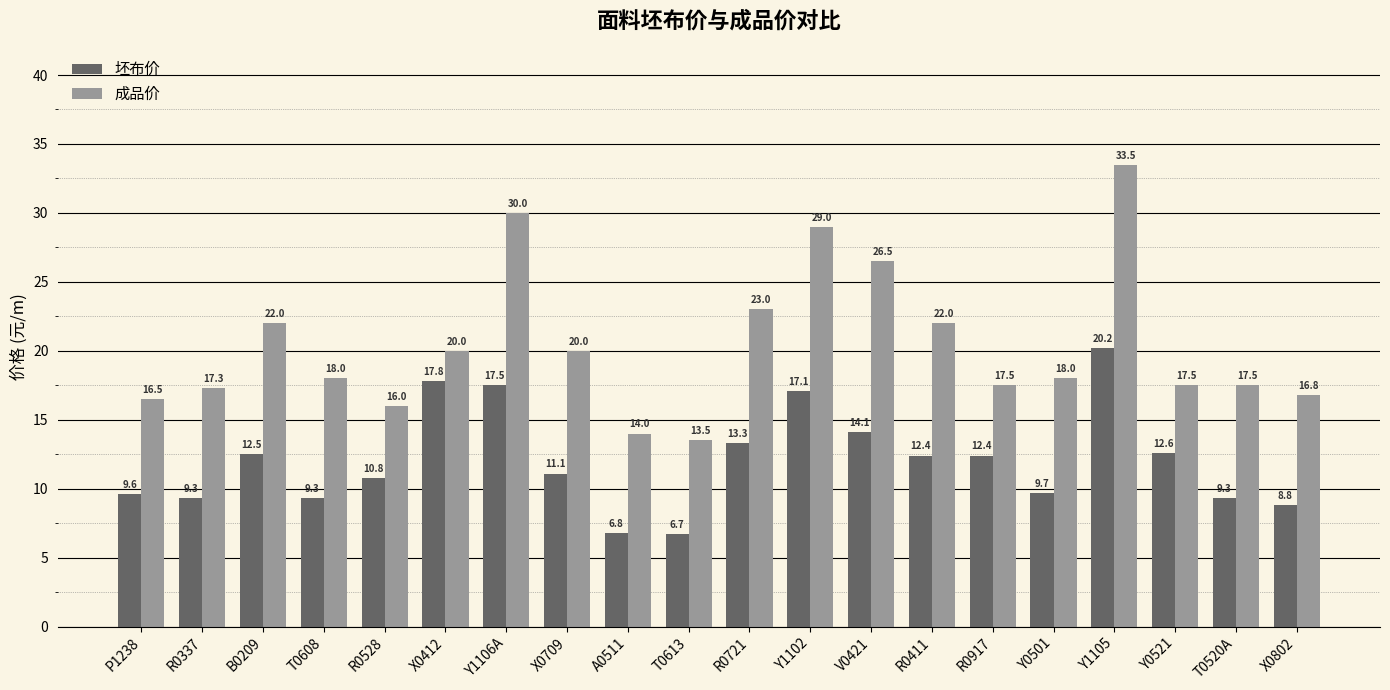

How many data points in 成品价 are less than 18?

9